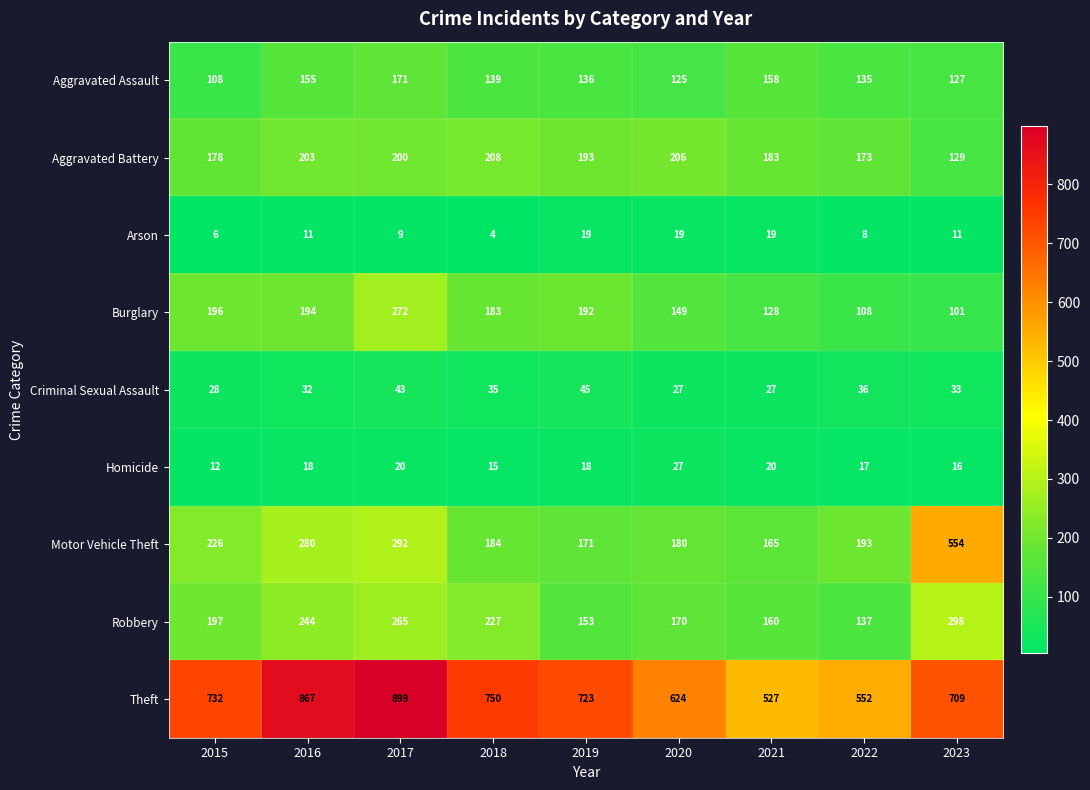

What is the spread (max minus min) of values at 2023?

698